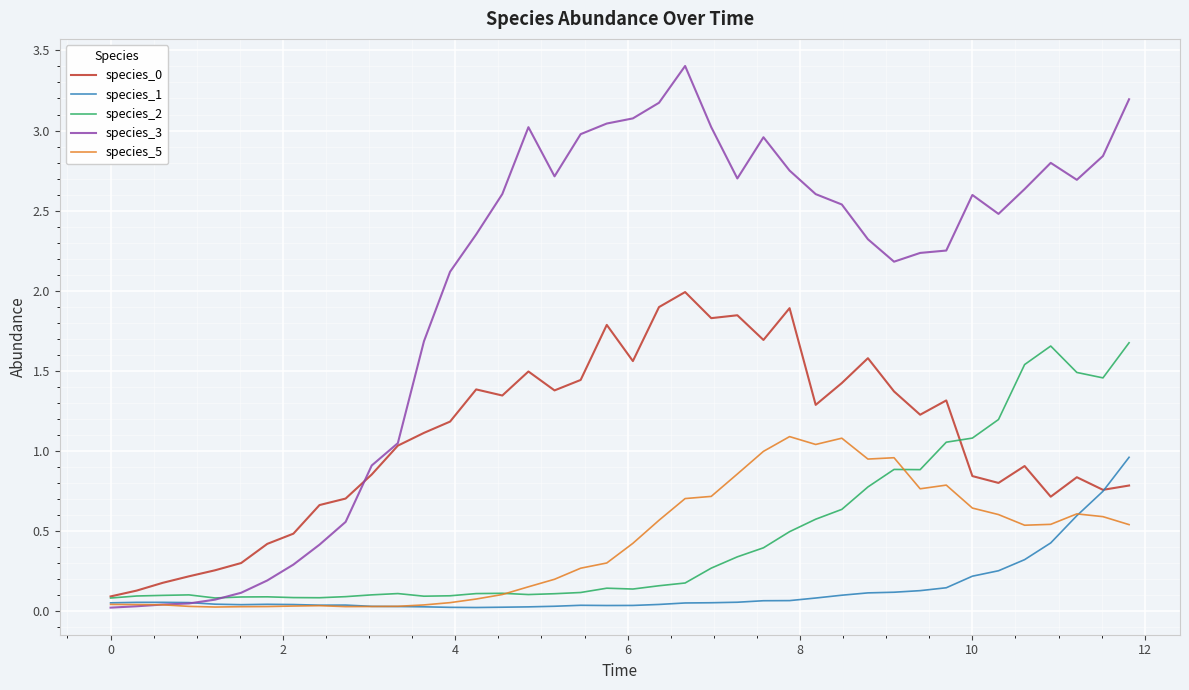

Which series has the largest total across all categories?

species_3